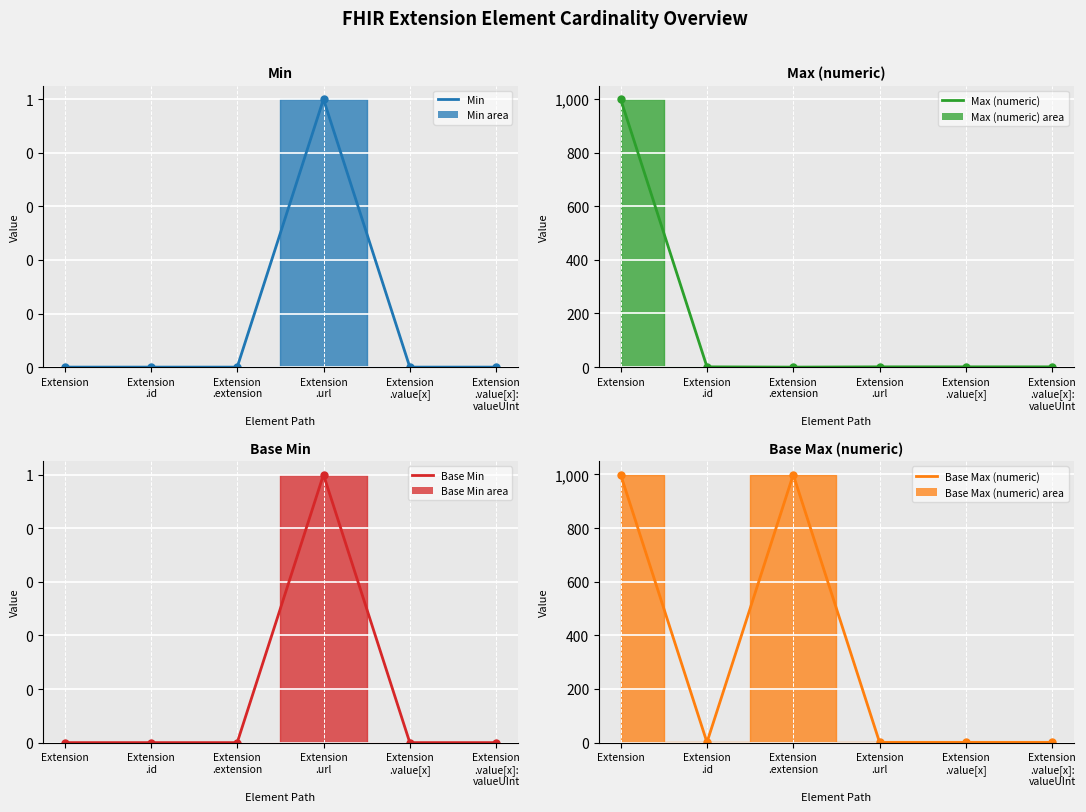

Which series has the largest total across all categories?

Base Max (numeric) (line)